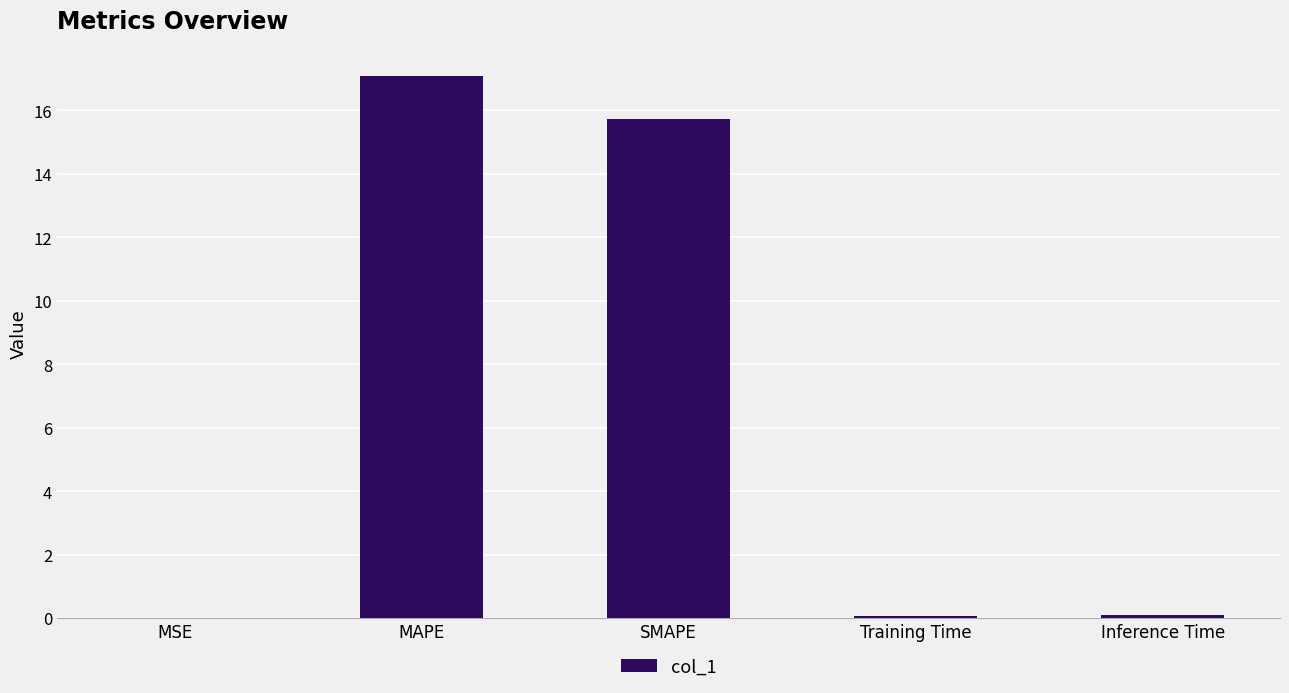

Which label corresponds to the largest value in the chart?

MAPE